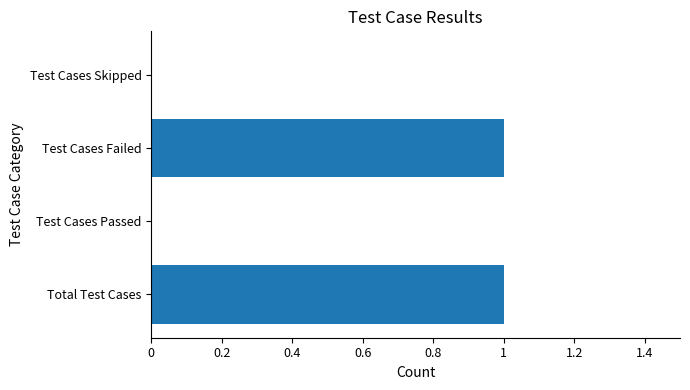

What is the greatest value displayed?

1